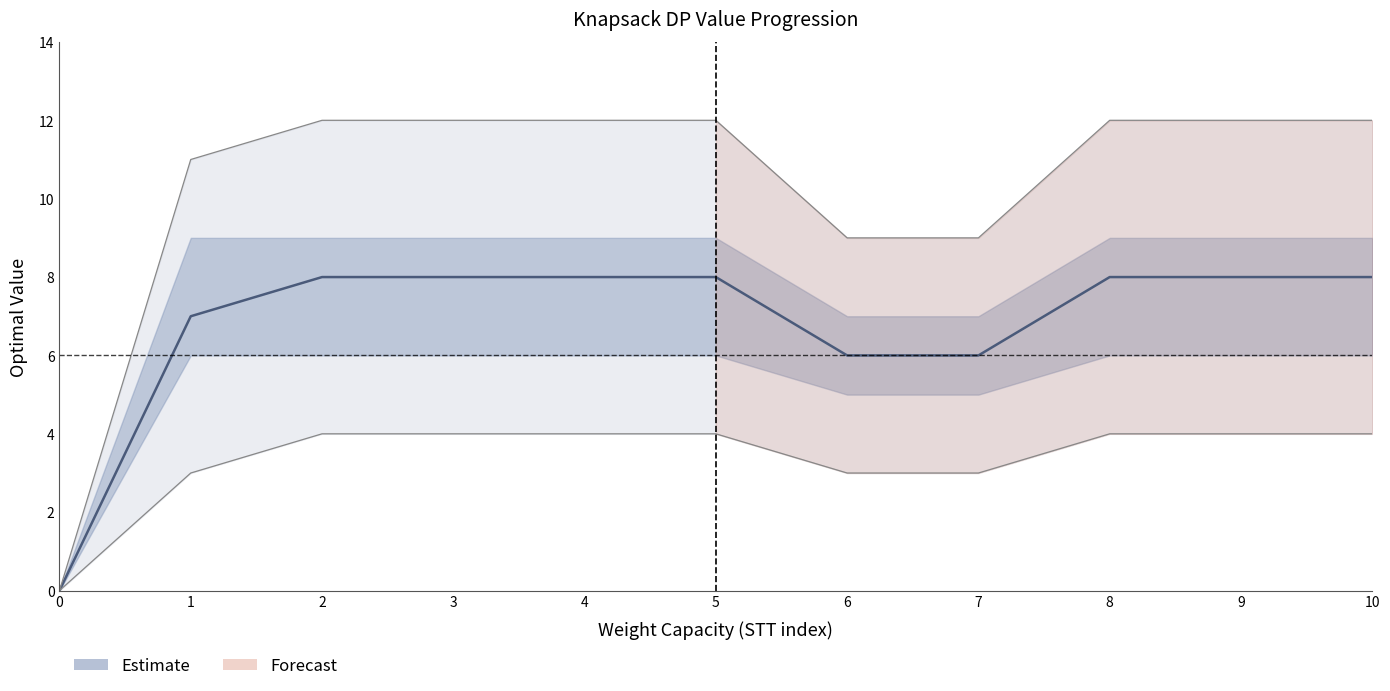

What is the maximum value for col_10 (Estimate)?

8